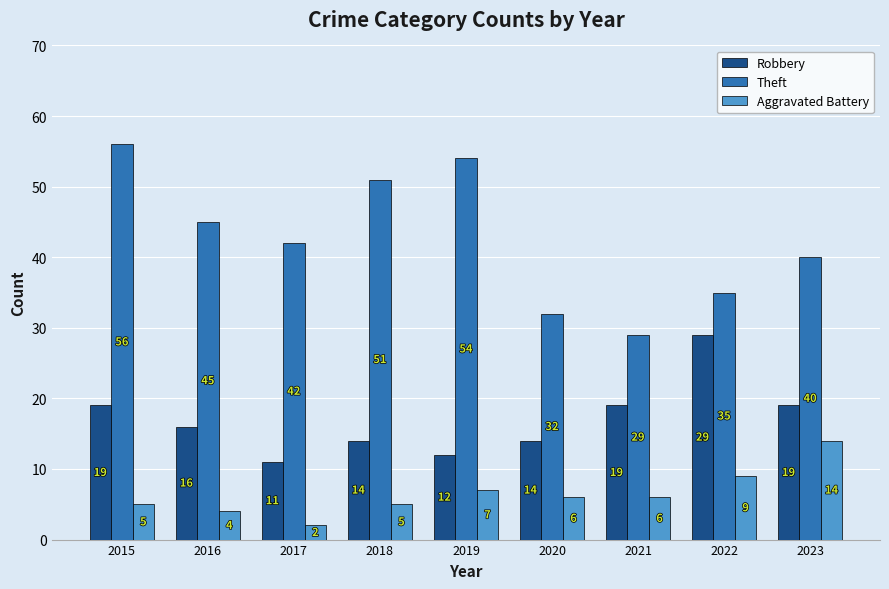

What is the value of the Theft bar at the 7th from the left?

29